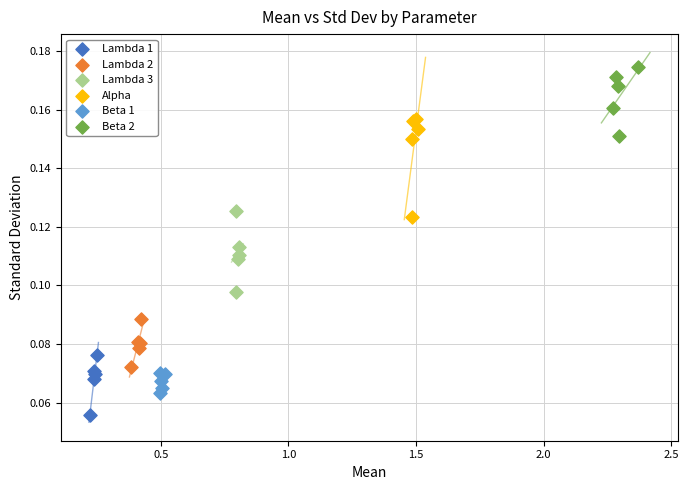

Which series reaches the minimum Y coordinate?

Lambda 1